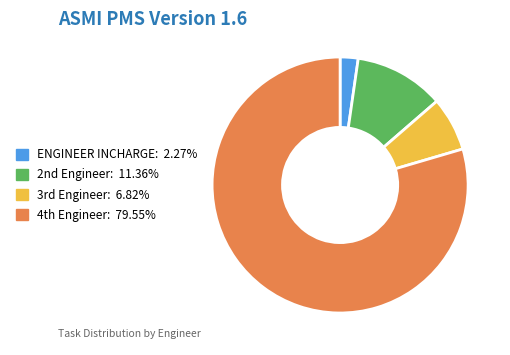

Count the number of slices in the pie.

4